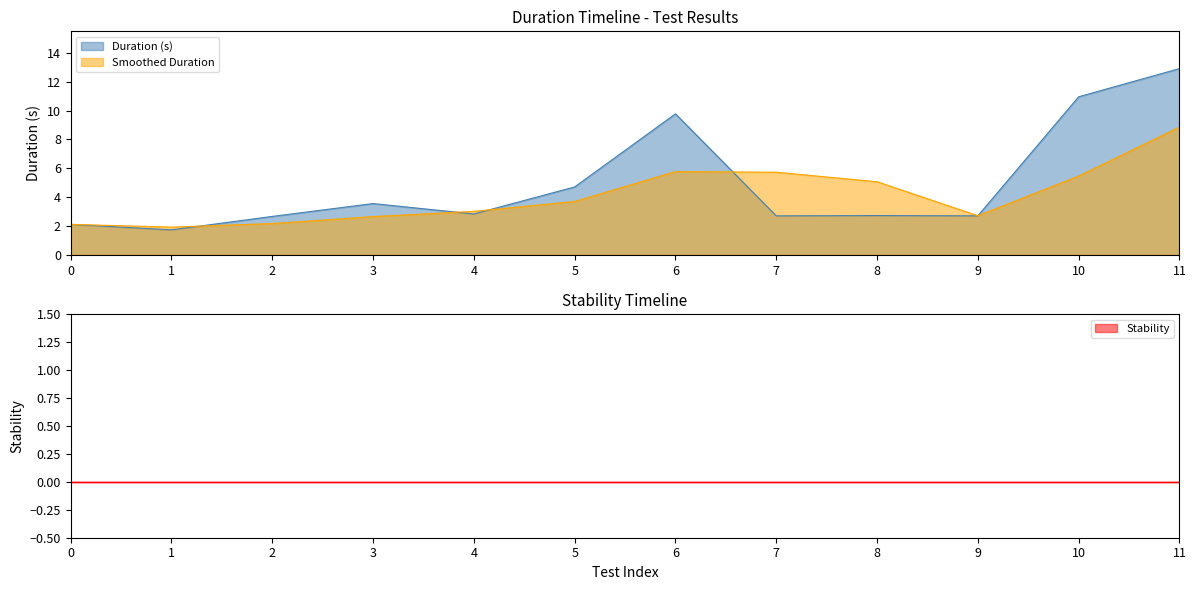

The value of Duration (s) at 11 is 12.9. True or false?

True